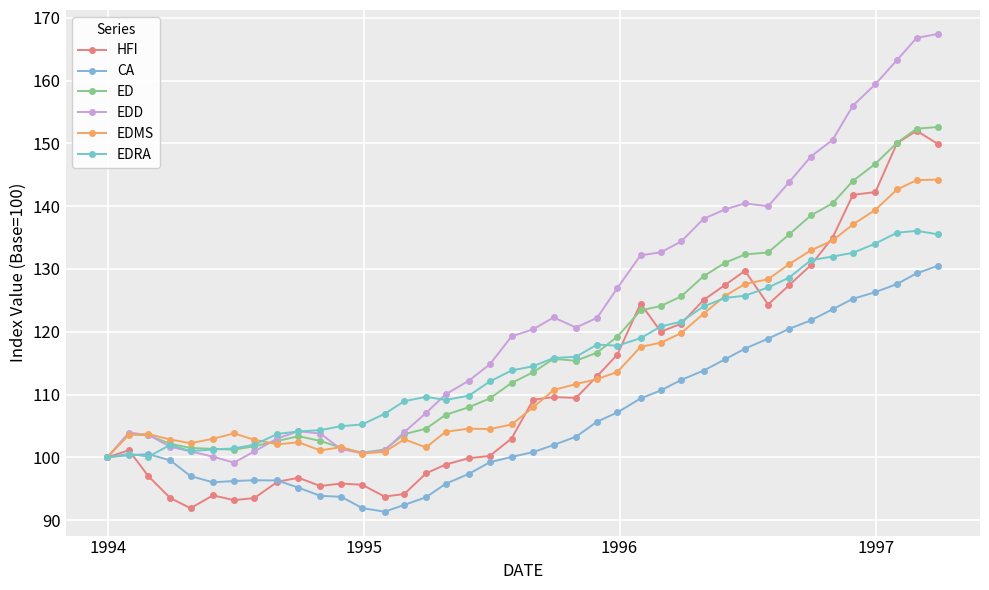

At how many categories does at least one series exceed 141?

8